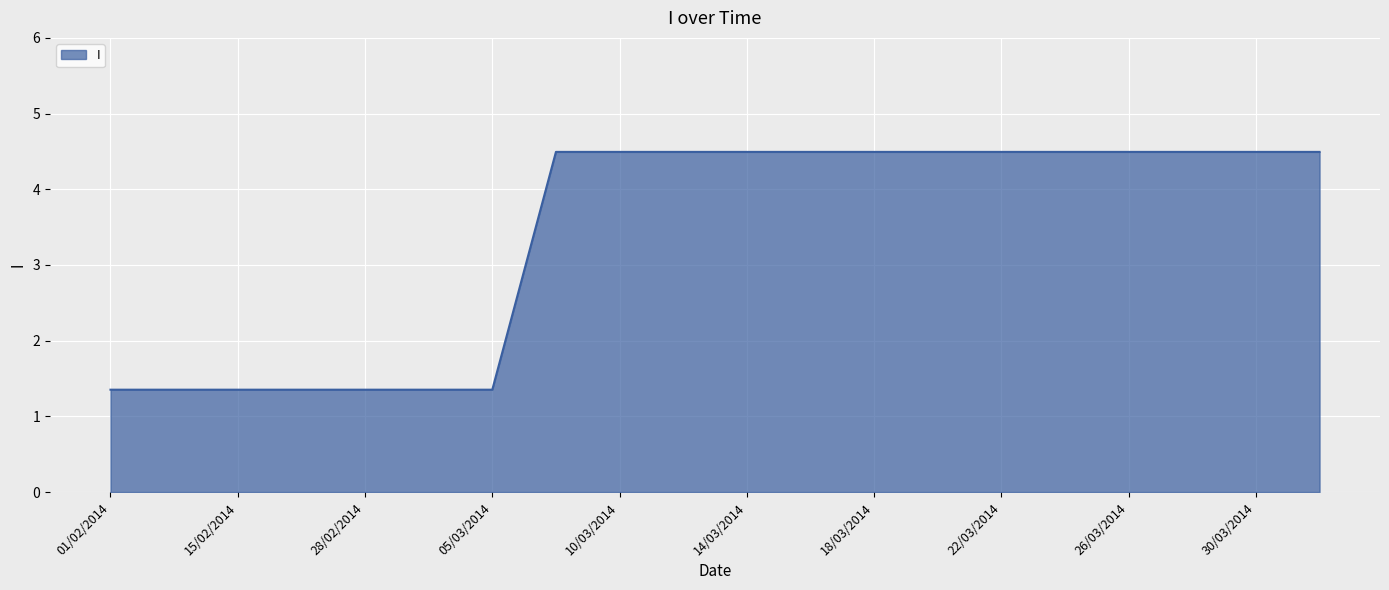

What is the difference between the maximum and minimum values?

3.1